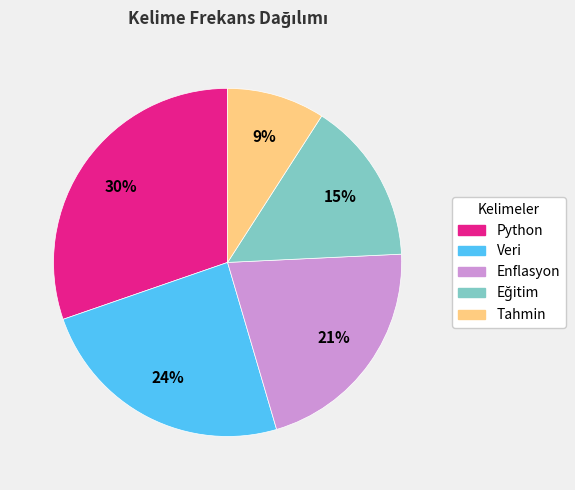

Does Tahmin represent more than half of the total?

No